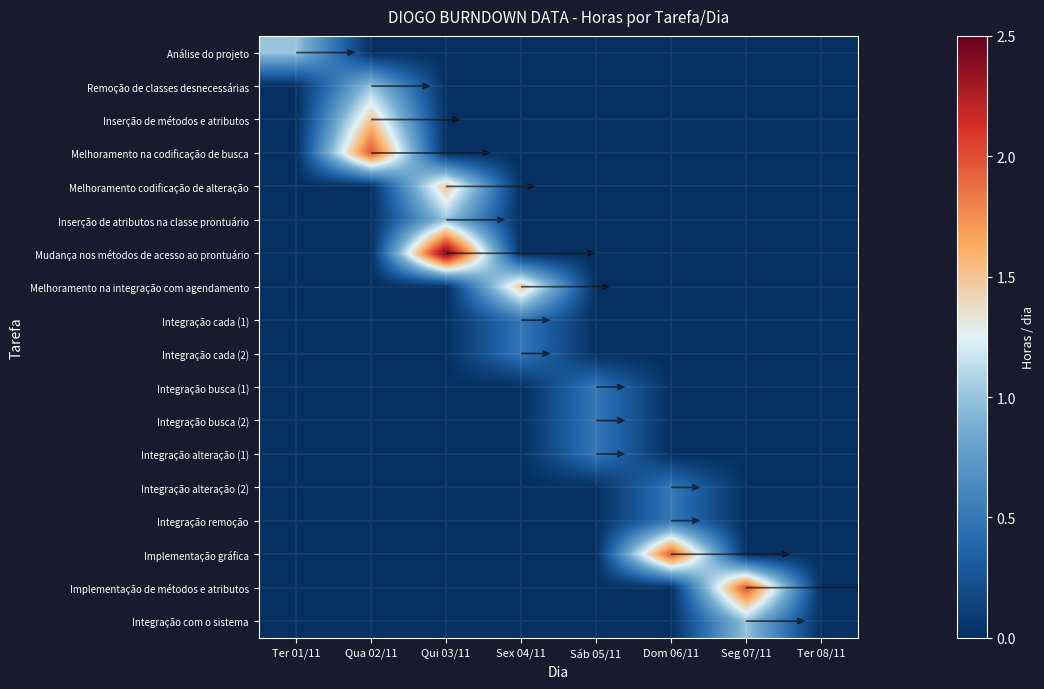

The value of Mudança nos métodos de acesso ao prontuário at Sáb 05/11 is 0.0. True or false?

True